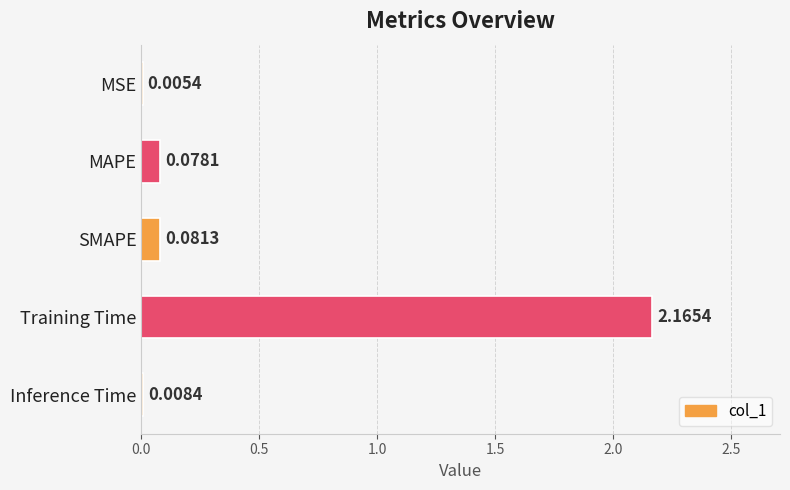

What is the change in value from MAPE to Training Time?

+2.1